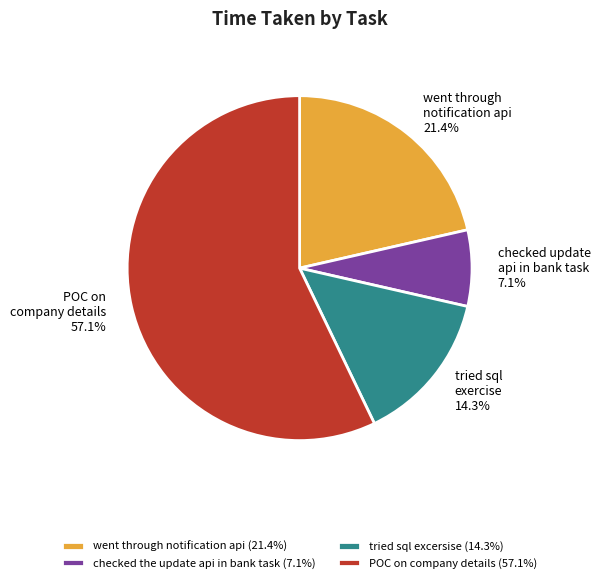

Combined, what portion of the pie is POC on company details and checked the update api in bank task?

64.3%